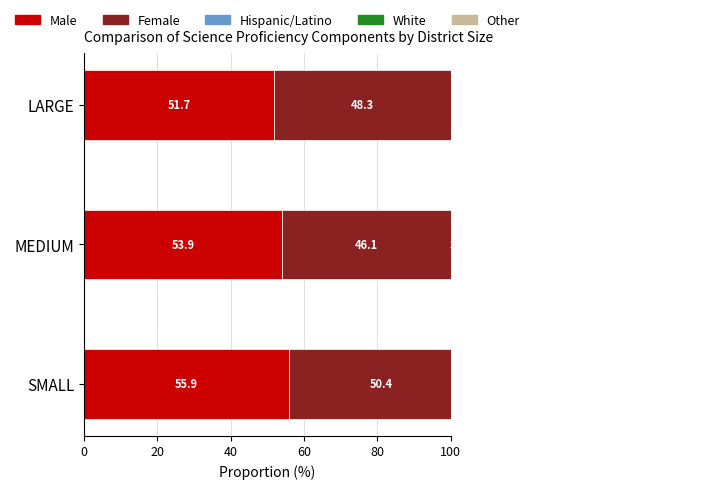

List the series in order of their peak value, lowest first.

Other, Hispanic/Latino, Female, Male, White